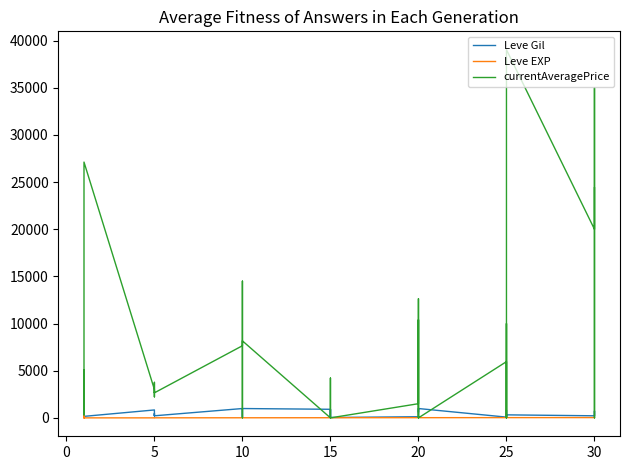

Which series changed the most between 20 and 30?

currentAveragePrice